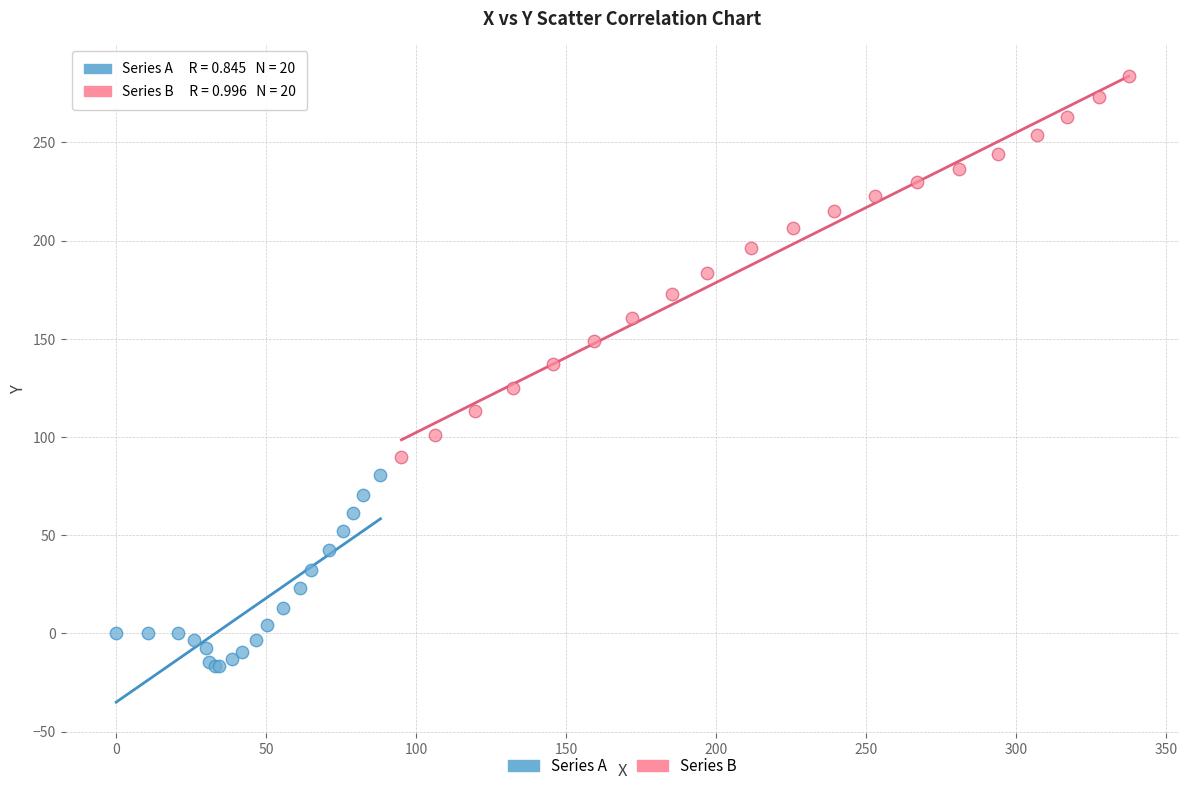

Which series has the widest spread of Y values?

Series B